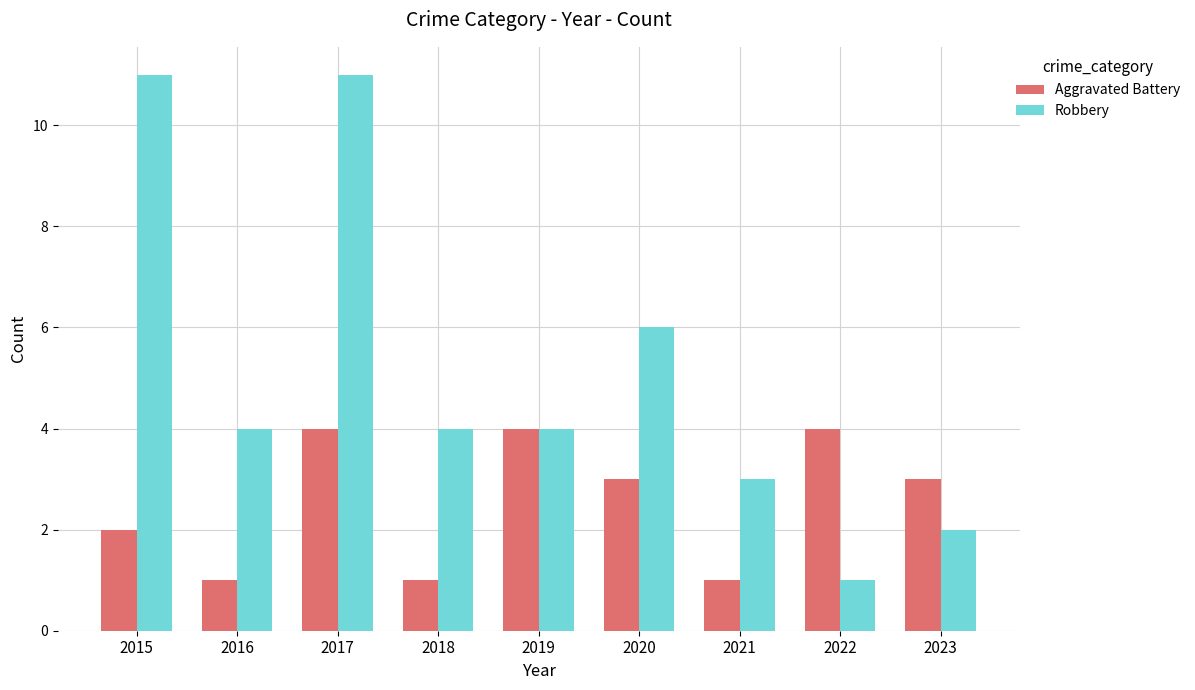

What is the smallest value displayed?

1